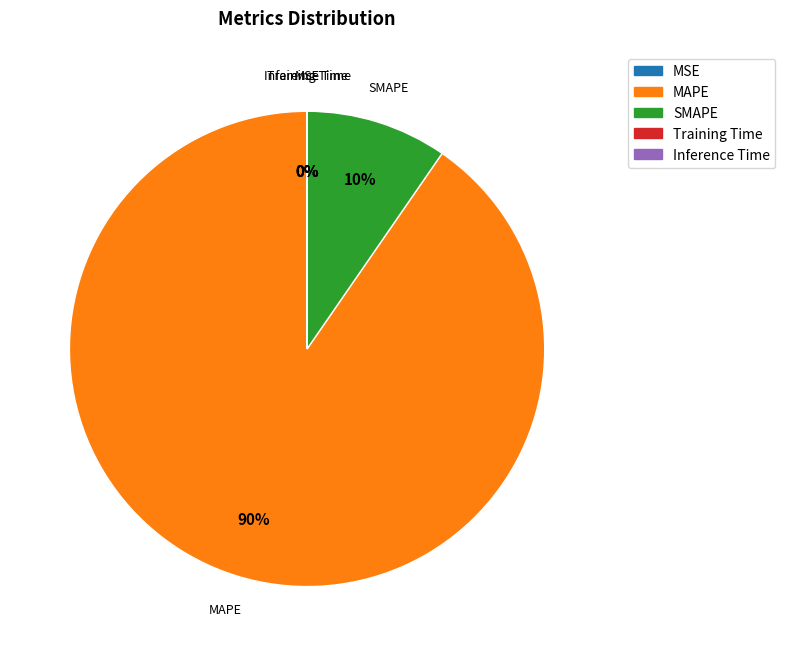

To the nearest percent, what is the difference between the largest and smallest slice percentages?

90%